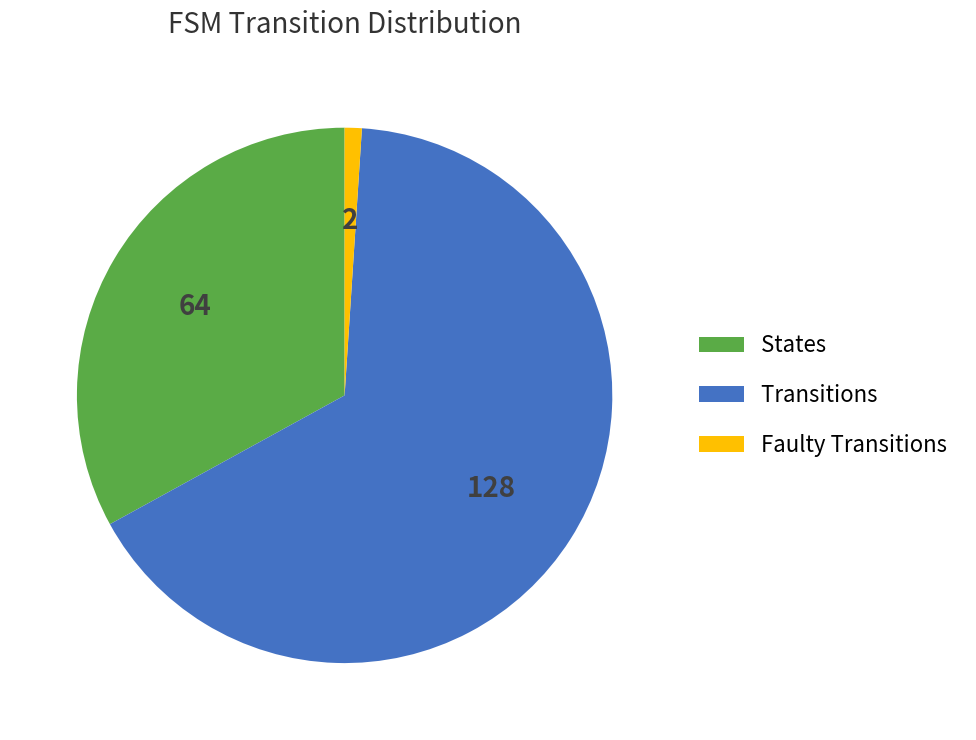

Does any single category account for the majority?

Yes